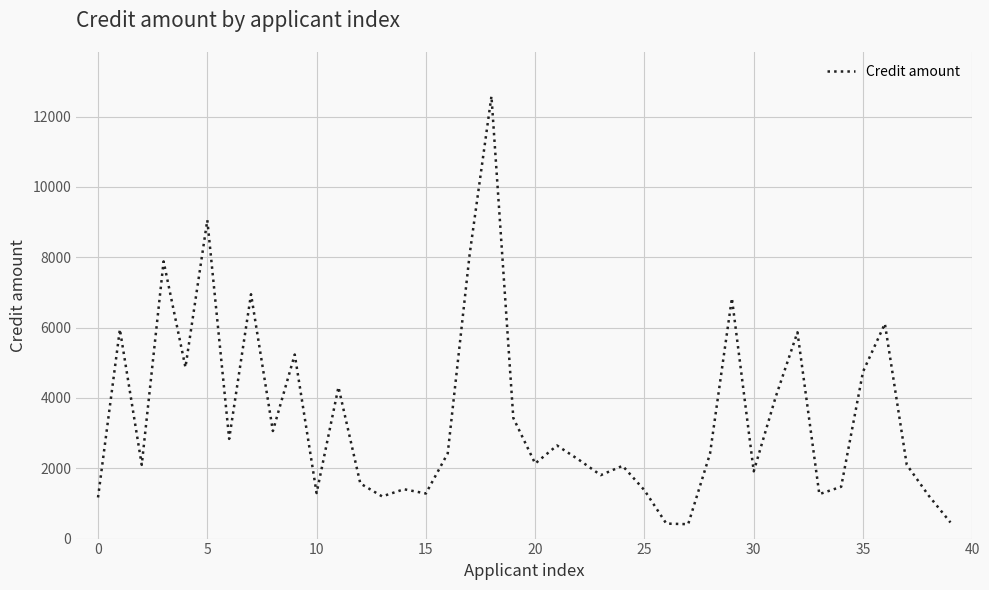

What is the smallest value displayed?

409